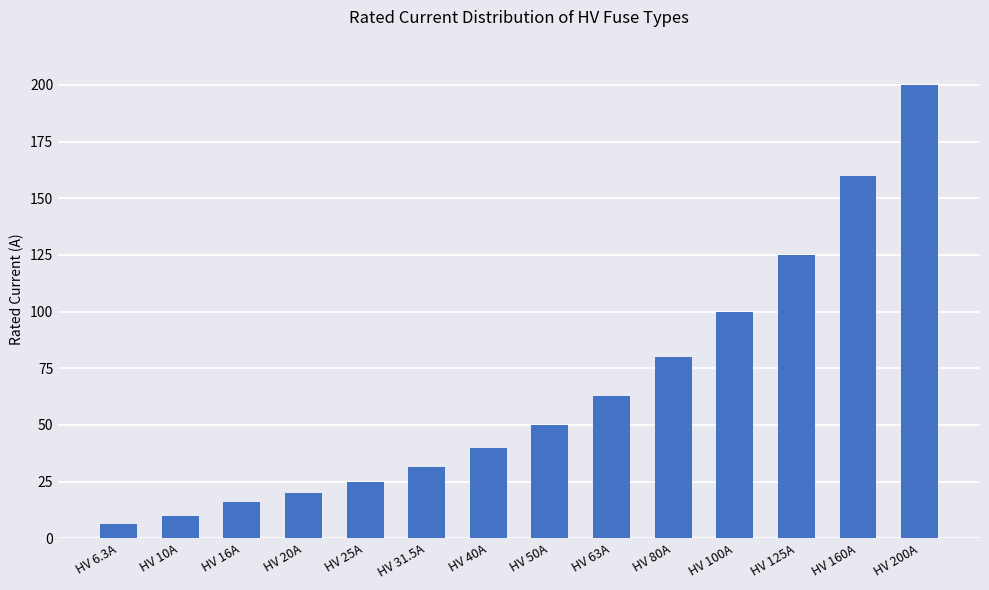

At which category does the chart reach its minimum across all series?

HV 6.3A